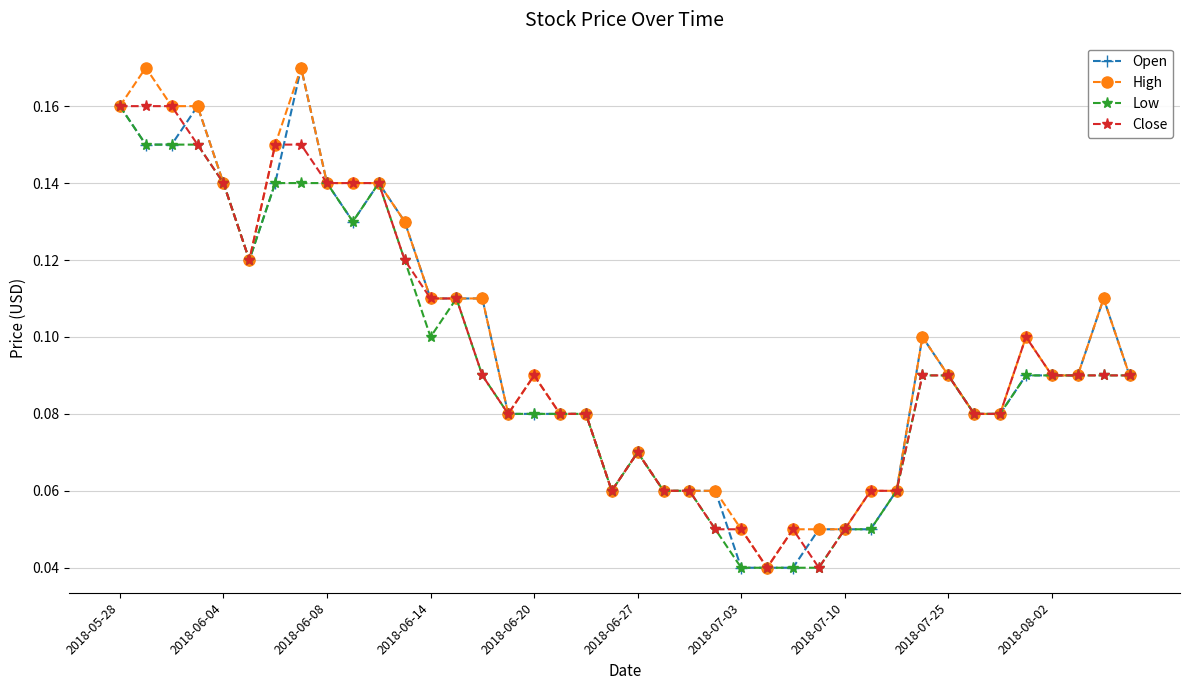

Count the Close values in the range 0 to 1.

40